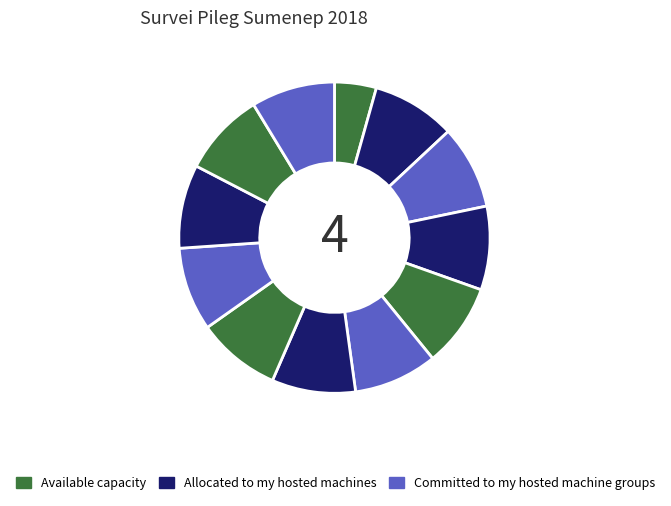

How many slices are in this pie chart?

12